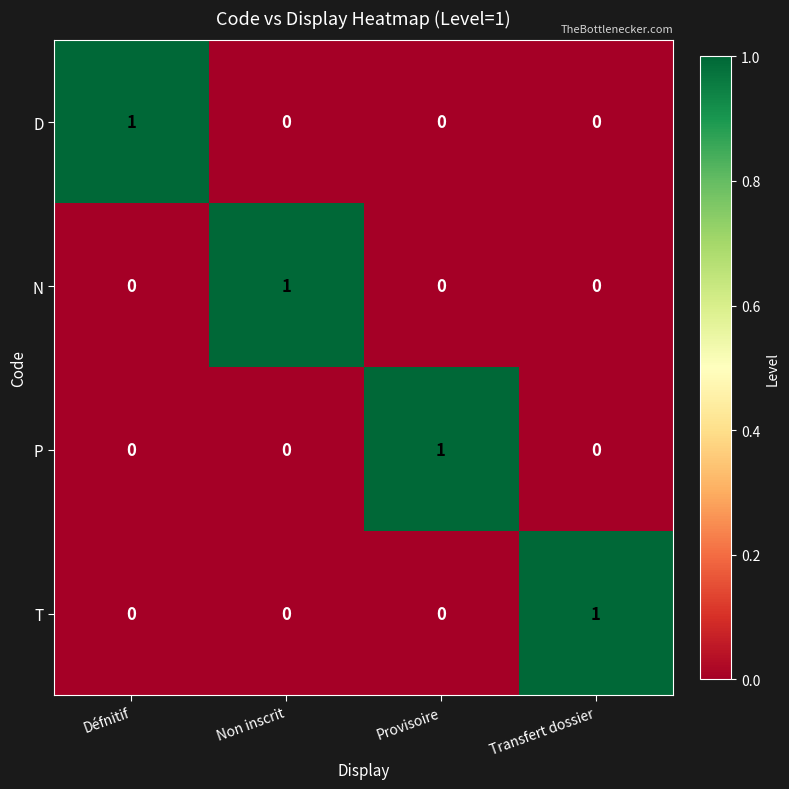

Reading left to right, extract all data points from this chart.

D: 1	0	0	0
N: 0	1	0	0
P: 0	0	1	0
T: 0	0	0	1